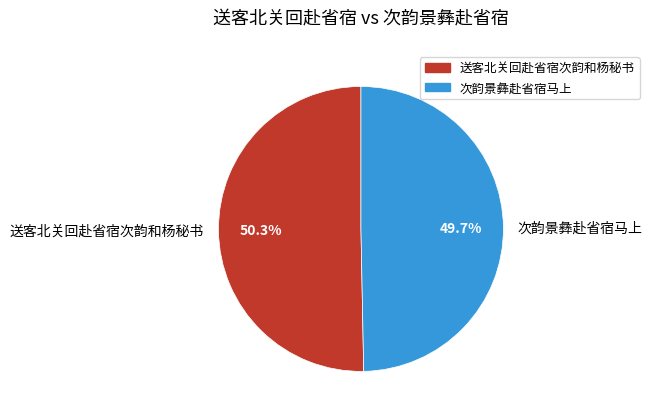

Is 次韵景彝赴省宿马上 the majority of the pie?

No